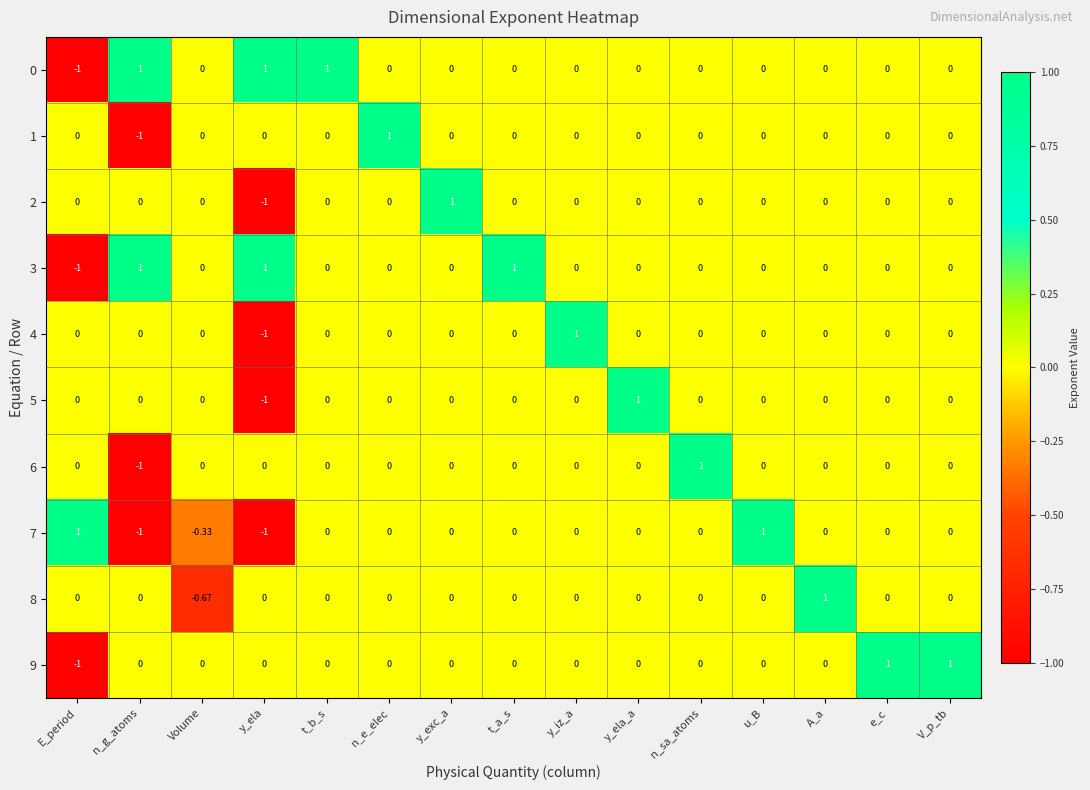

At which label does 1 reach its peak?

n_e_elec